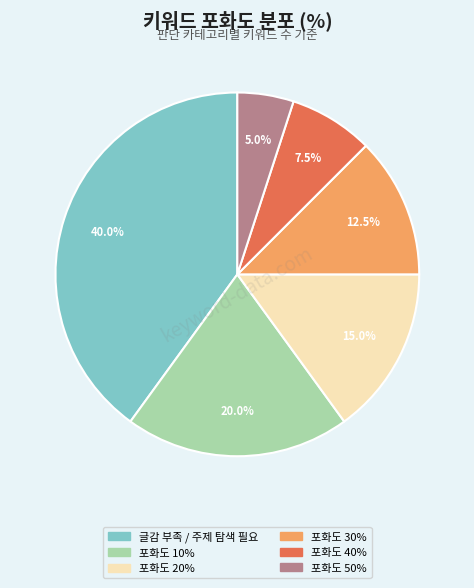

Count the number of slices in the pie.

6